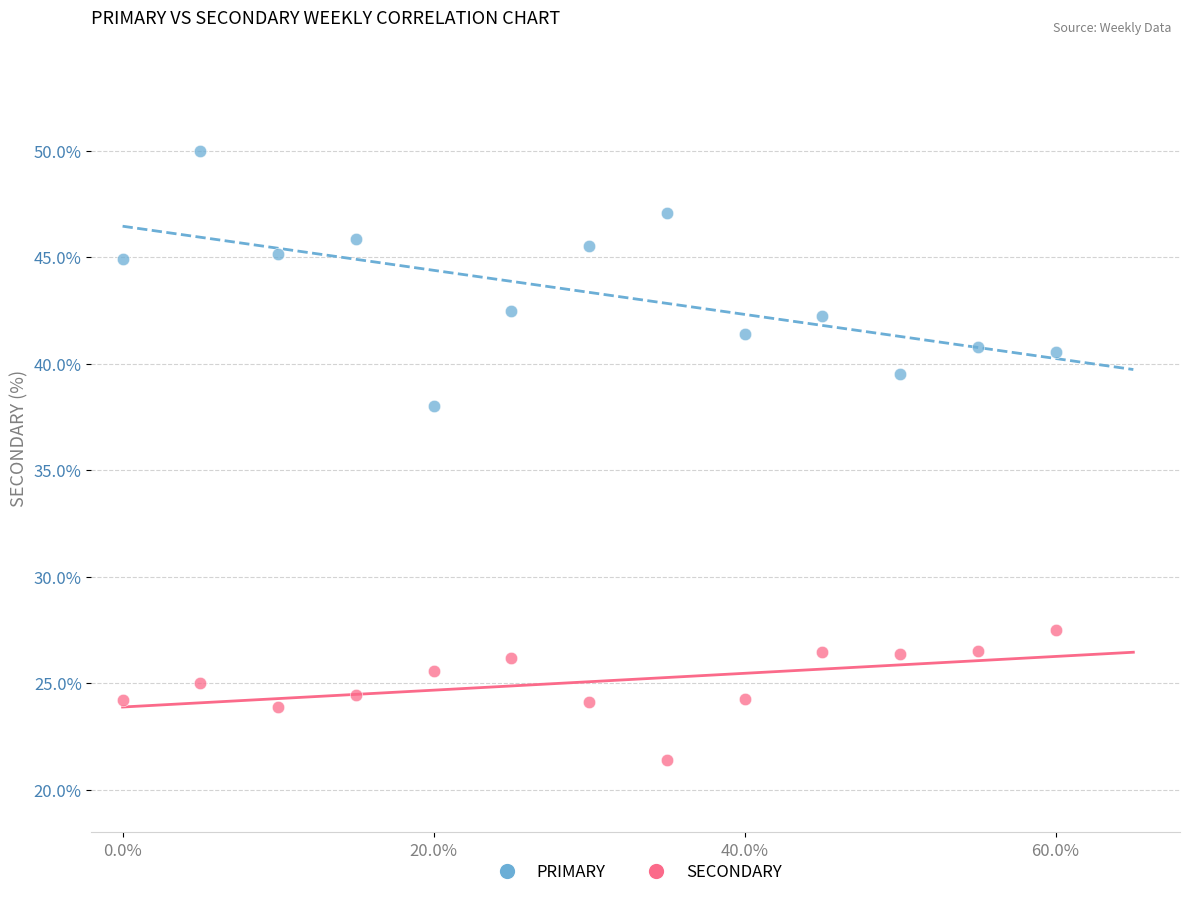

Across all series, what Y value is closest to 35?

38.0